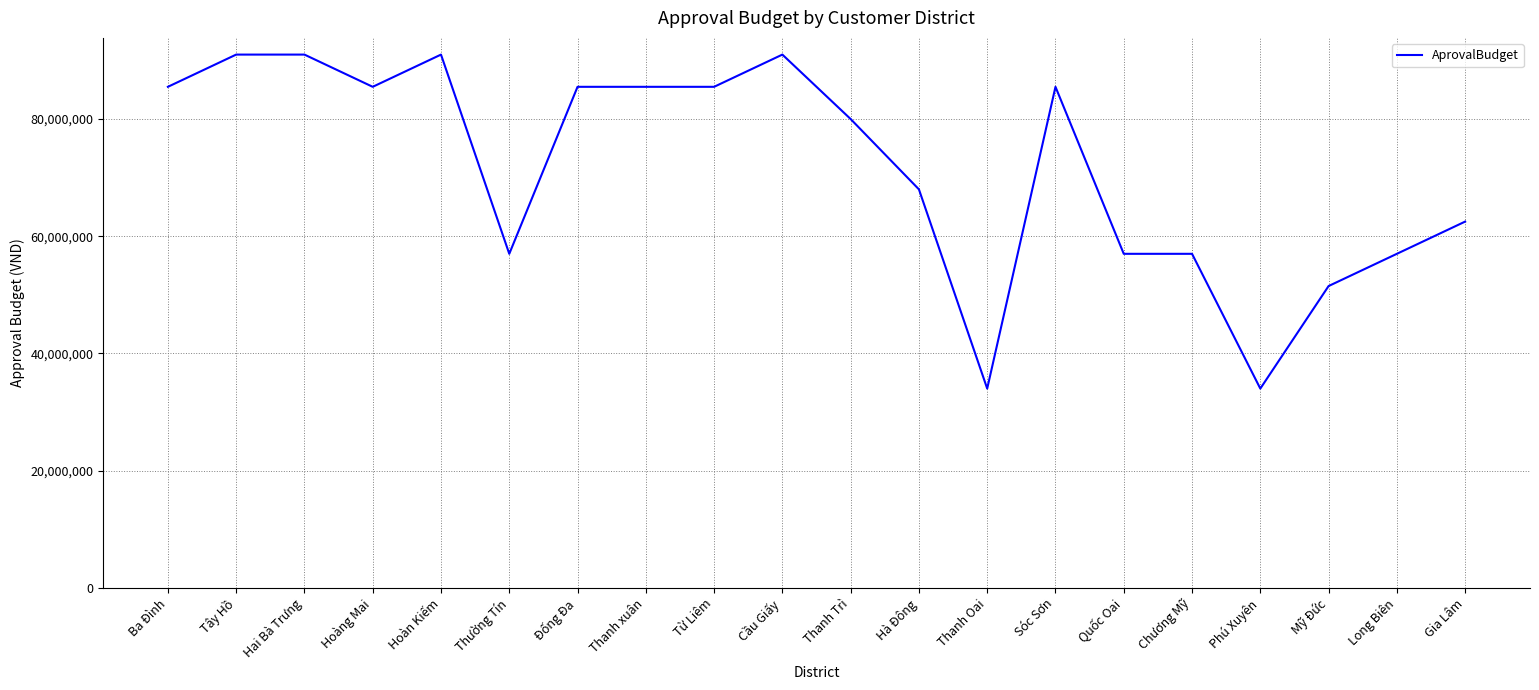

What is the ratio of the value at Quốc Oai to the value at Thanh Oai?

1.7